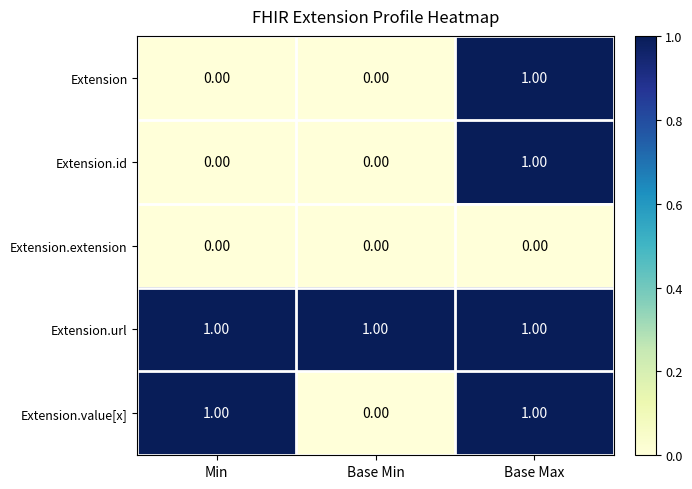

What is the total value across all series at Base Min?

1